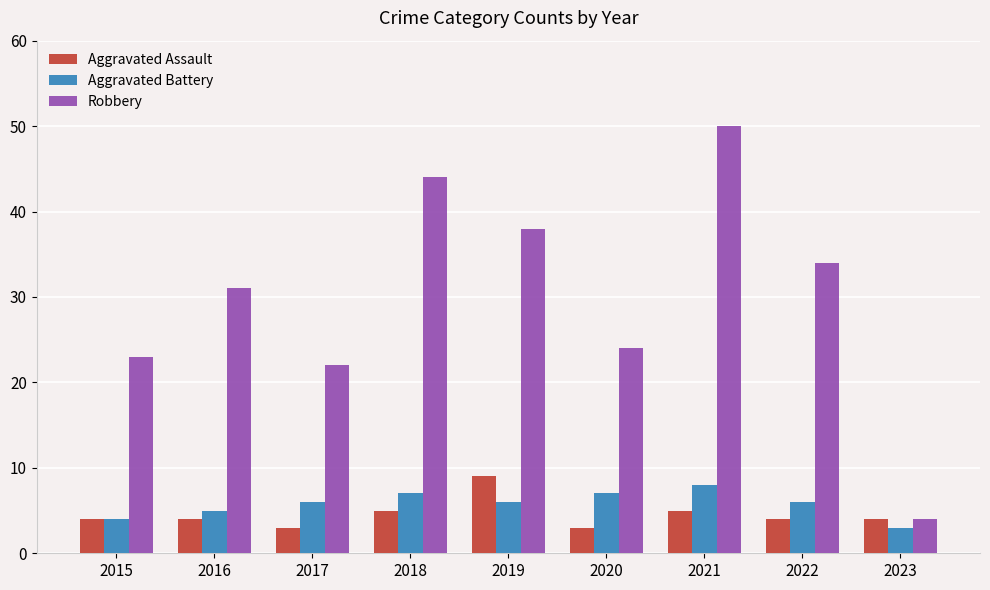

Where is Aggravated Battery nearest to the value 5?

2016